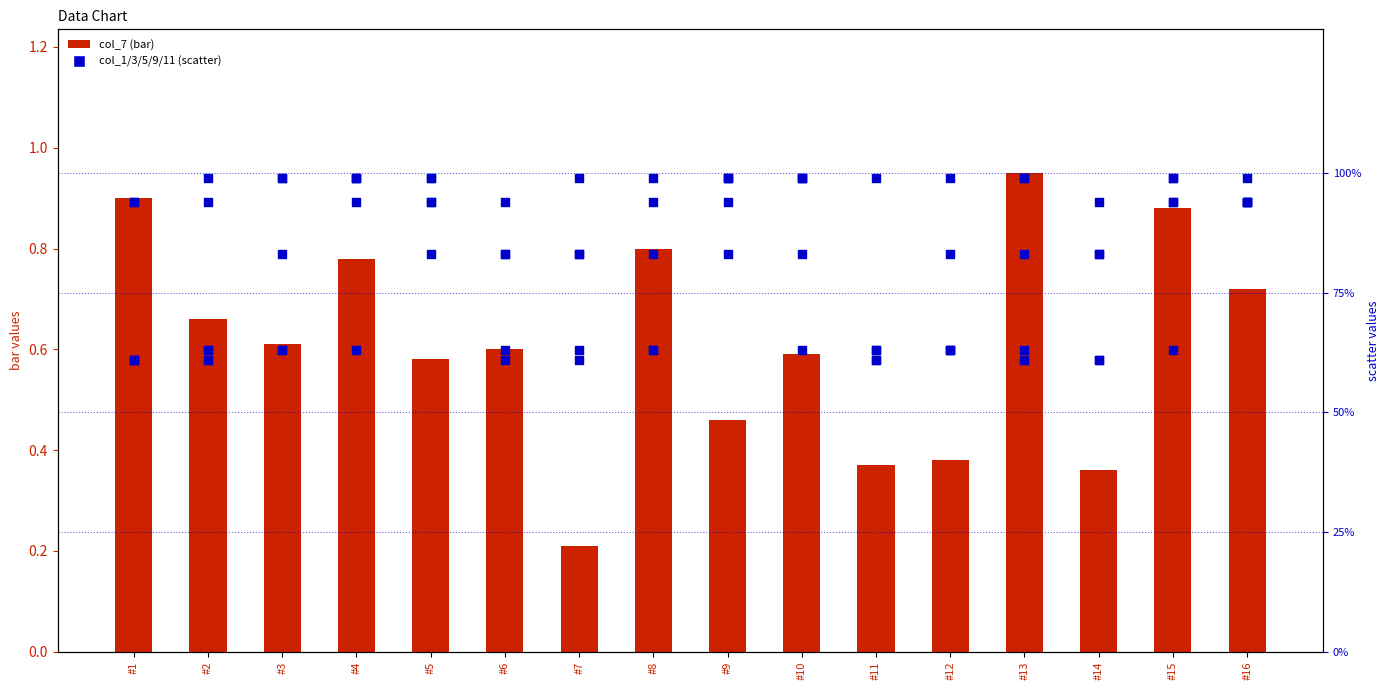

Is the value of col_1 at #6 greater than the value of col_7 (bar) at #3?

Yes